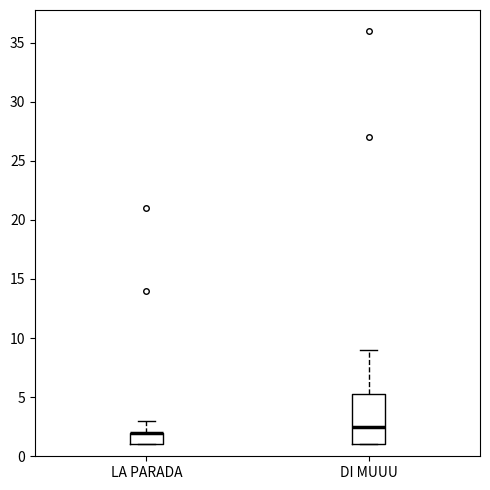

Reading left to right, transcribe this box plot: for each box, give where its median line is, the range the box spans, and where its two whiskers end, as read against the y-axis. The values are not printed on the chart, so give them approximately, as read against the axis.

LA PARADA: median 2.0 (drawn on the box's upper edge), box 1.0 to 2.0, whiskers 1.0 to 3.0
DI MUUU: median 2.5, box 1.0 to 5.5, whiskers 1.0 to 9.0